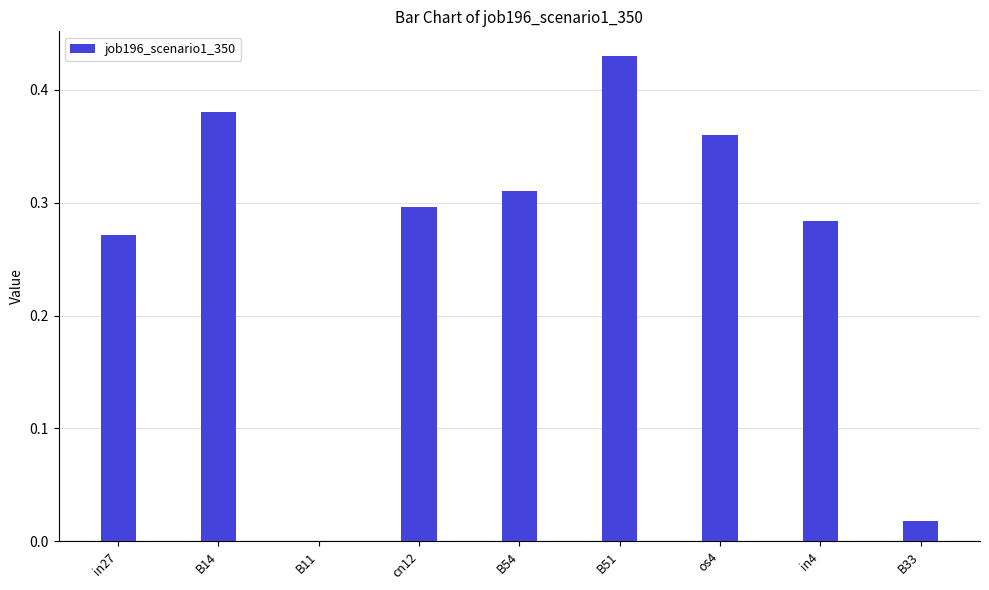

Which category has the highest value across all series?

B51